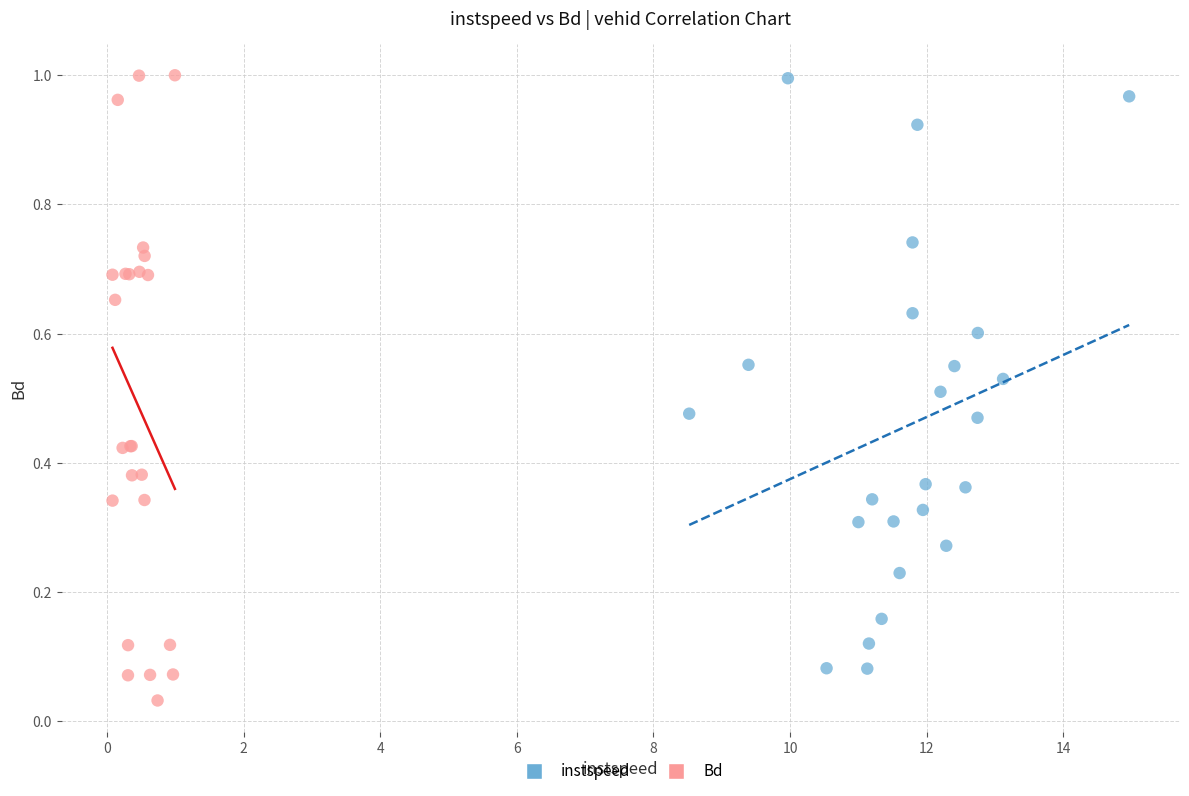

Which series contains the lowest Y value?

Bd